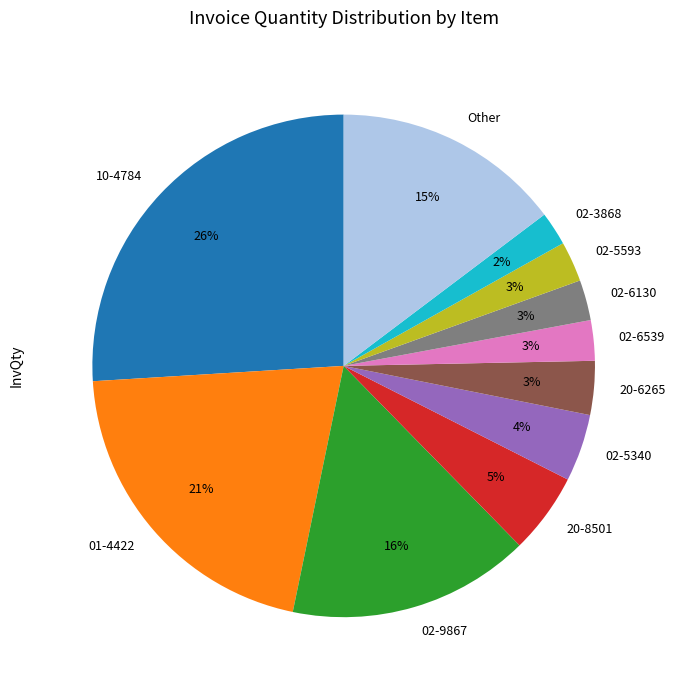

The 02-6539 slice represents 13% of the pie. True or false?

False